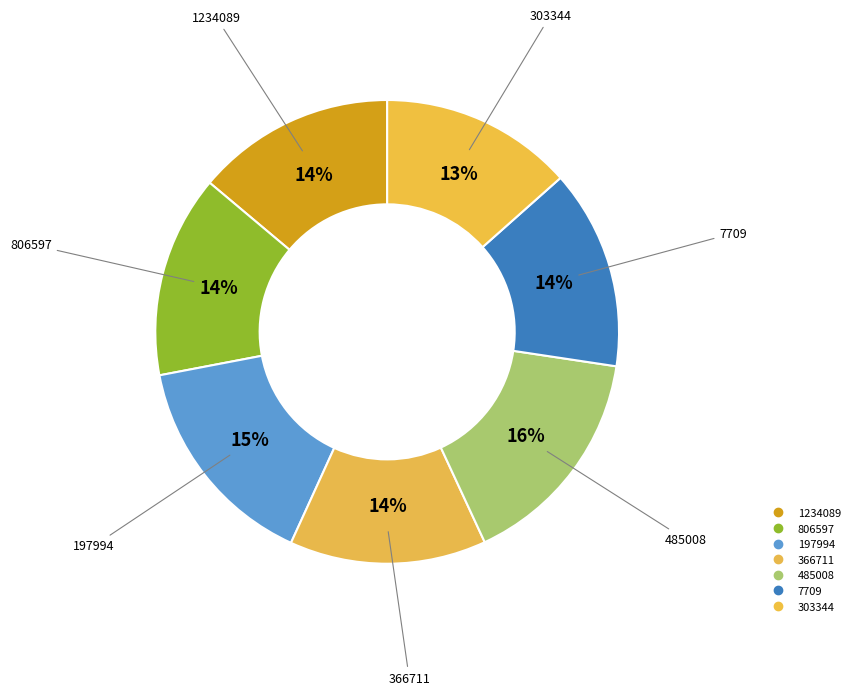

How many slices are in this pie chart?

7